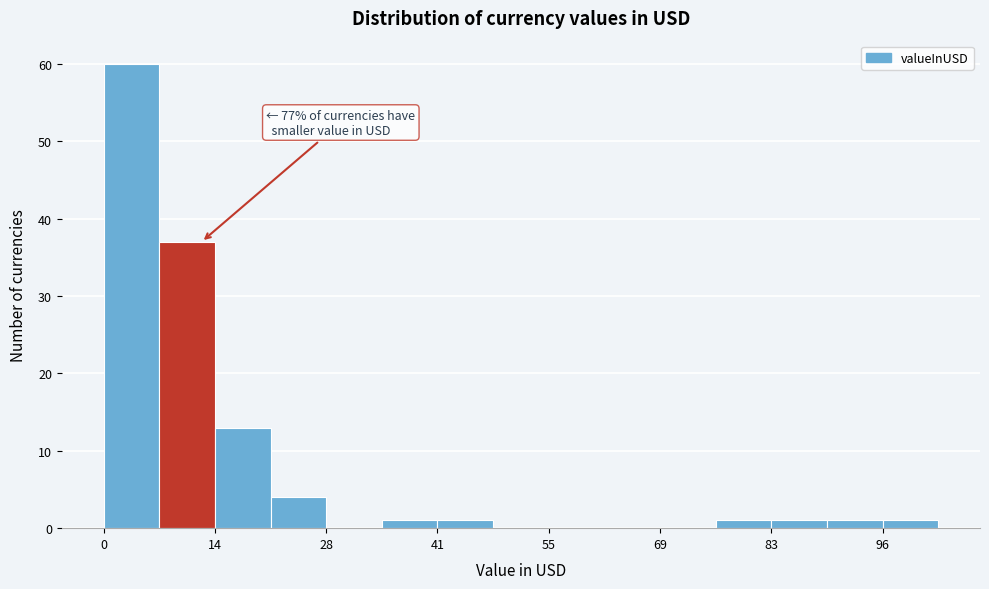

Around what value on the x-axis is the tallest bar? Give the approximate position of its centre, as read against the axis.

4